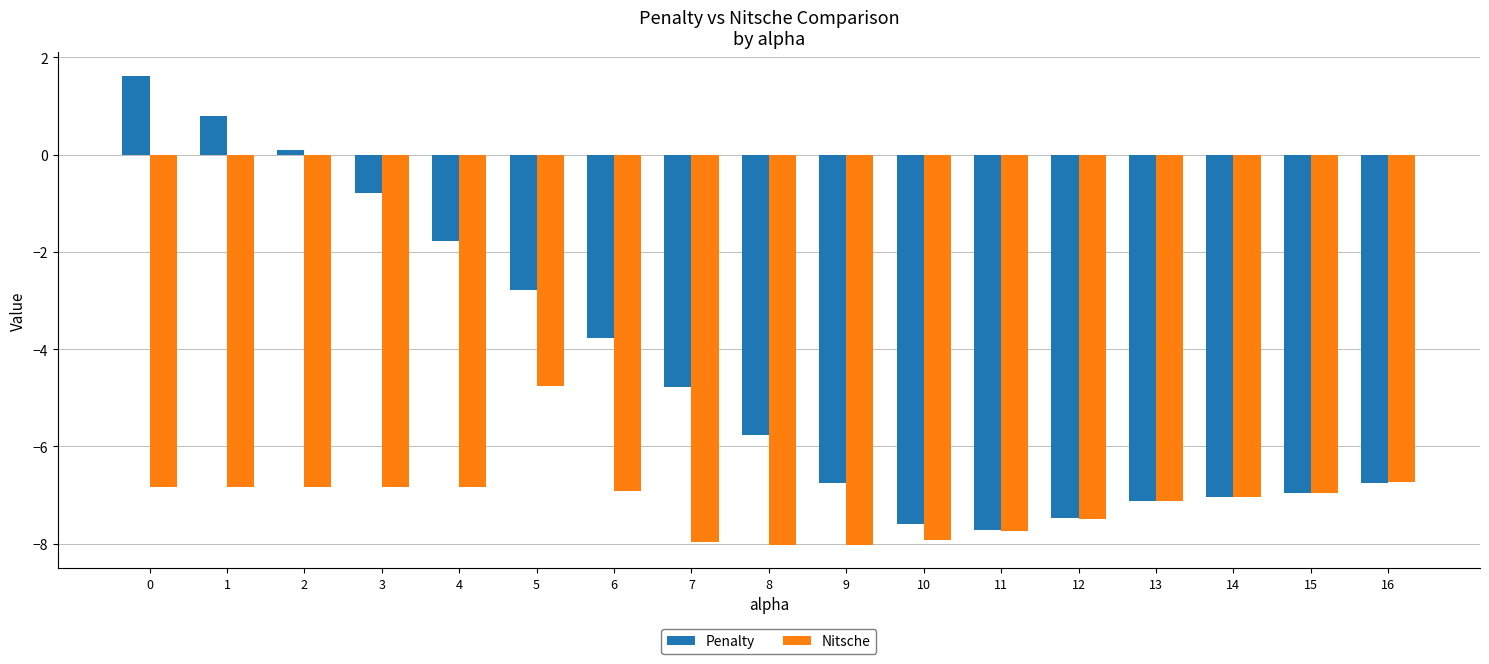

What is the average value of the Penalty series?

-4.4